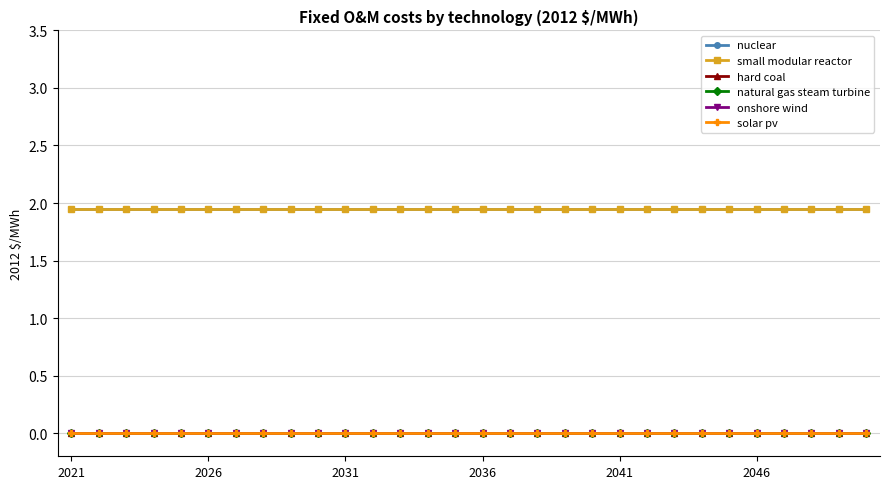

Reading left to right, transcribe all the data shown in this chart.

nuclear: 1.9	1.9	1.9	1.9	1.9	1.9	1.9	1.9	1.9	1.9	1.9	1.9	1.9	1.9	1.9	1.9	1.9	1.9	1.9	1.9	1.9	1.9	1.9	1.9	1.9	1.9	1.9	1.9	1.9	1.9
small modular reactor: 1.9	1.9	1.9	1.9	1.9	1.9	1.9	1.9	1.9	1.9	1.9	1.9	1.9	1.9	1.9	1.9	1.9	1.9	1.9	1.9	1.9	1.9	1.9	1.9	1.9	1.9	1.9	1.9	1.9	1.9
hard coal: 0.0	0.0	0.0	0.0	0.0	0.0	0.0	0.0	0.0	0.0	0.0	0.0	0.0	0.0	0.0	0.0	0.0	0.0	0.0	0.0	0.0	0.0	0.0	0.0	0.0	0.0	0.0	0.0	0.0	0.0
natural gas steam turbine: 0.0	0.0	0.0	0.0	0.0	0.0	0.0	0.0	0.0	0.0	0.0	0.0	0.0	0.0	0.0	0.0	0.0	0.0	0.0	0.0	0.0	0.0	0.0	0.0	0.0	0.0	0.0	0.0	0.0	0.0
onshore wind: 0.0	0.0	0.0	0.0	0.0	0.0	0.0	0.0	0.0	0.0	0.0	0.0	0.0	0.0	0.0	0.0	0.0	0.0	0.0	0.0	0.0	0.0	0.0	0.0	0.0	0.0	0.0	0.0	0.0	0.0
solar pv: 0.0	0.0	0.0	0.0	0.0	0.0	0.0	0.0	0.0	0.0	0.0	0.0	0.0	0.0	0.0	0.0	0.0	0.0	0.0	0.0	0.0	0.0	0.0	0.0	0.0	0.0	0.0	0.0	0.0	0.0